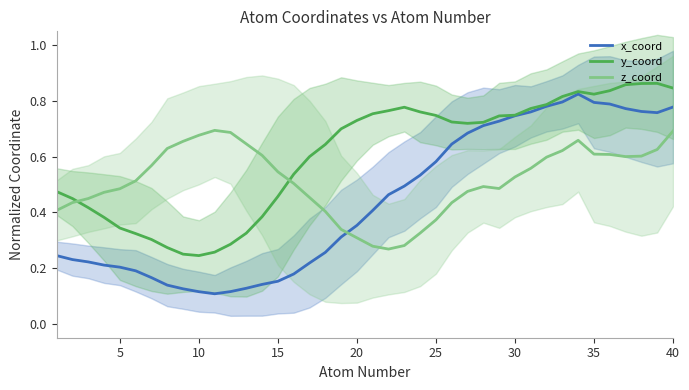

Which series ends up on top after the final intersection of z_coord and x_coord?

x_coord